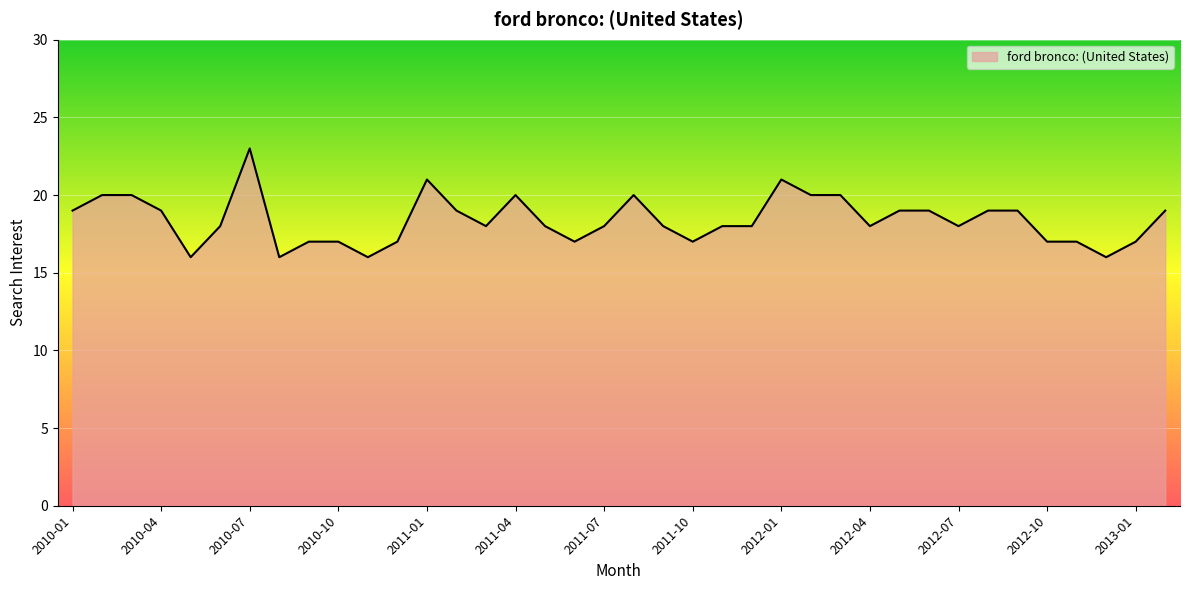

How many series are shown in this chart?

1